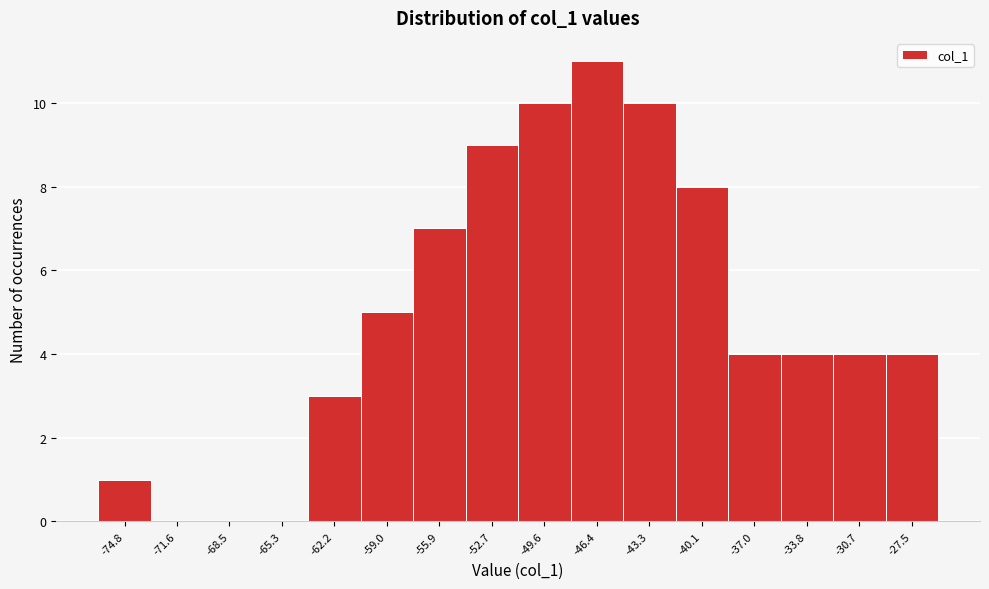

Reading left to right, transcribe this chart: for each bar, give the range it covers on the x-axis and its height. Neither the bar edges nor the heights are printed on the chart, so give them approximately, as read against the axes.

-76.5 to -73.0: 1
-73.0 to -70.0: 0
-70.0 to -67.0: 0
-67.0 to -64.0: 0
-64.0 to -60.5: 3
-60.5 to -57.5: 5
-57.5 to -54.5: 7
-54.5 to -51.0: 9
-51.0 to -48.0: 10
-48.0 to -45.0: 11
-45.0 to -41.5: 10
-41.5 to -38.5: 8
-38.5 to -35.5: 4
-35.5 to -32.0: 4
-32.0 to -29.0: 4
-29.0 to -26.0: 4